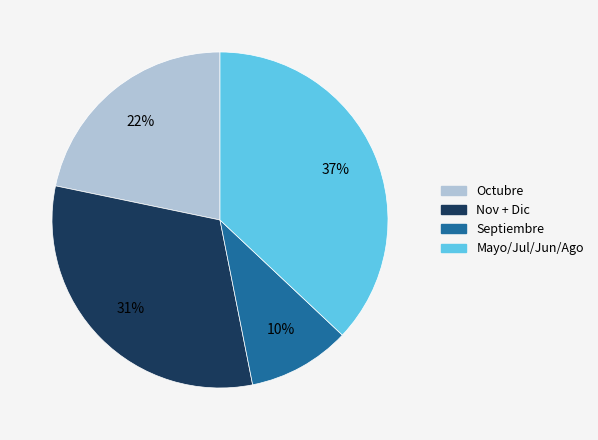

Does any single category account for the majority?

No